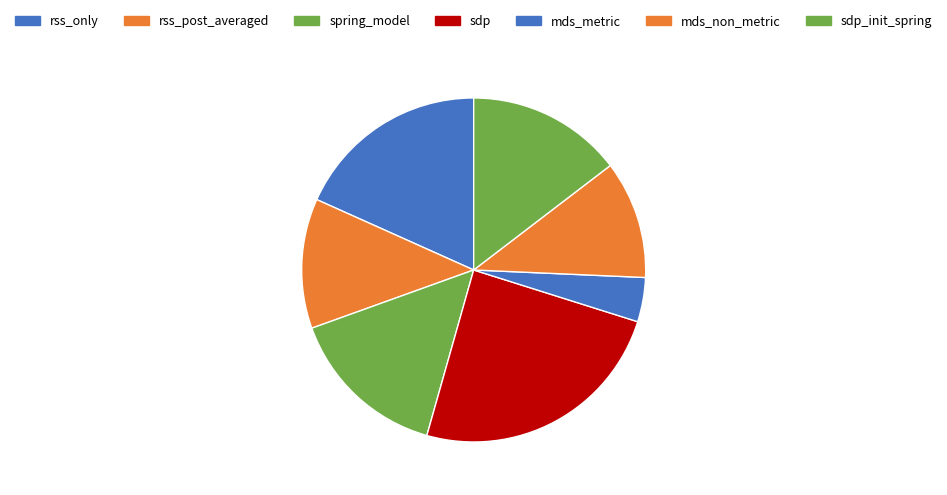

Rank the categories by value from highest to lowest.

sdp, rss_only, spring_model, sdp_init_spring, rss_post_averaged, mds_non_metric, mds_metric